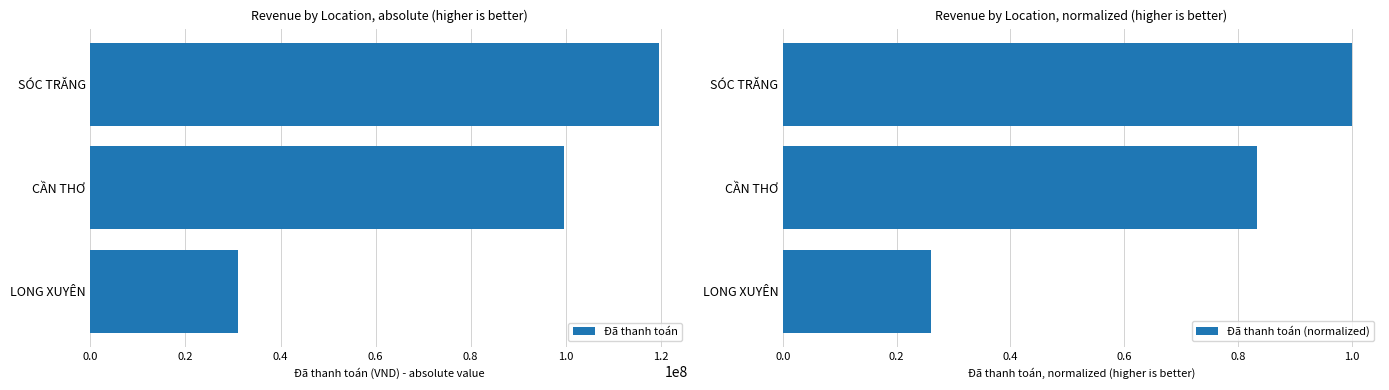

Does the chart contain stacked bars?

No